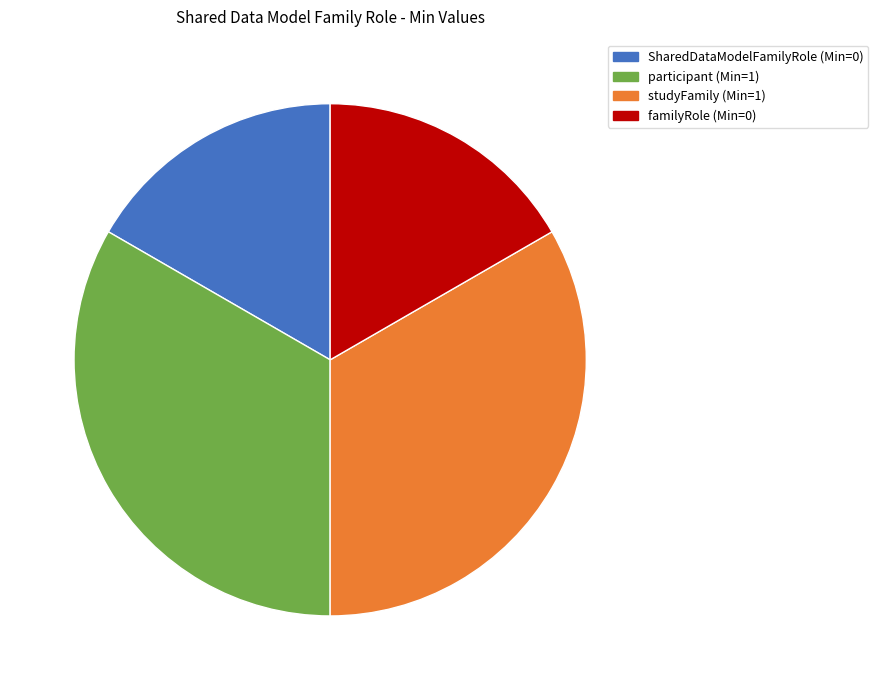

Is there any slice that represents more than half of the pie?

No